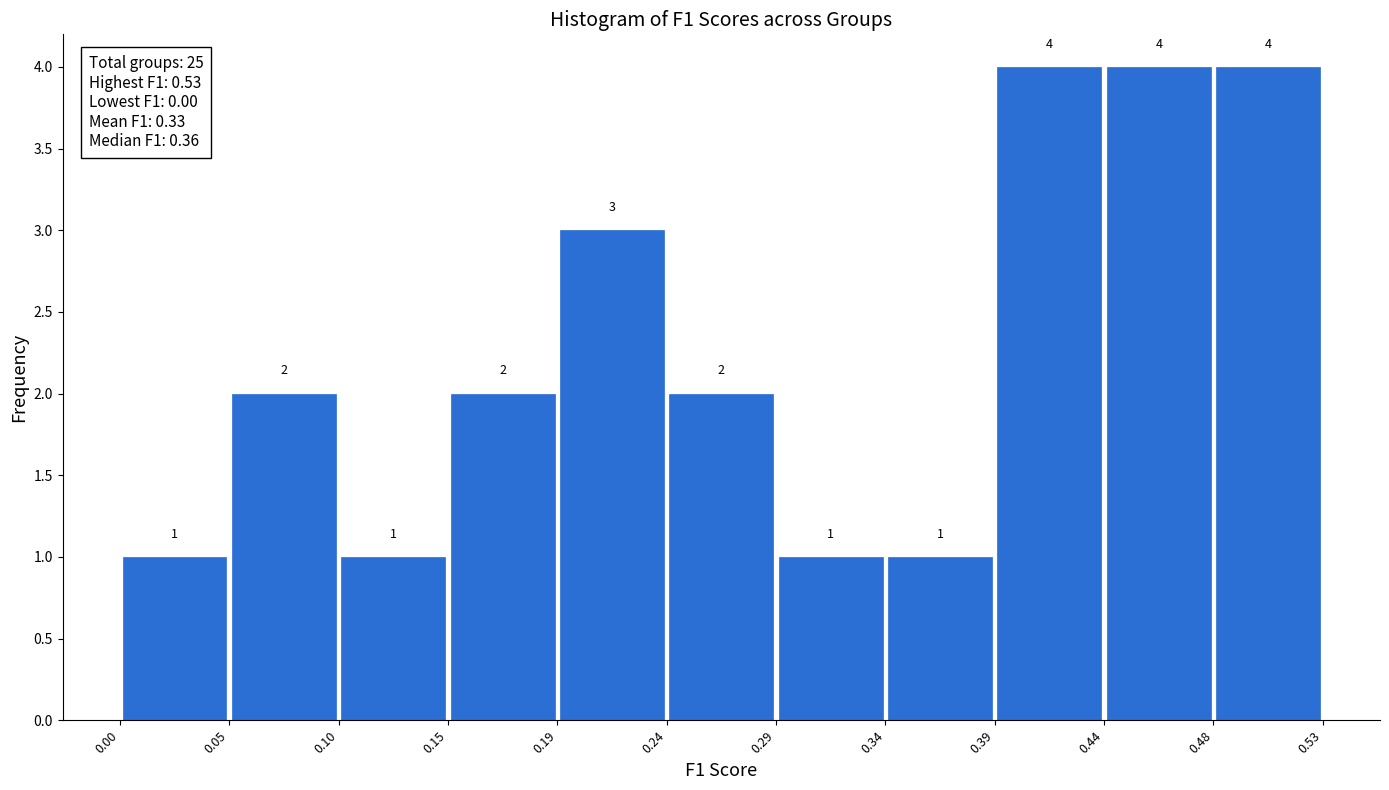

Reading left to right, transcribe this chart: for each bar, give the range it covers on the x-axis and its height.

0.00 to 0.05: 1
0.05 to 0.10: 2
0.10 to 0.15: 1
0.15 to 0.19: 2
0.19 to 0.24: 3
0.24 to 0.29: 2
0.29 to 0.34: 1
0.34 to 0.39: 1
0.39 to 0.44: 4
0.44 to 0.48: 4
0.48 to 0.53: 4